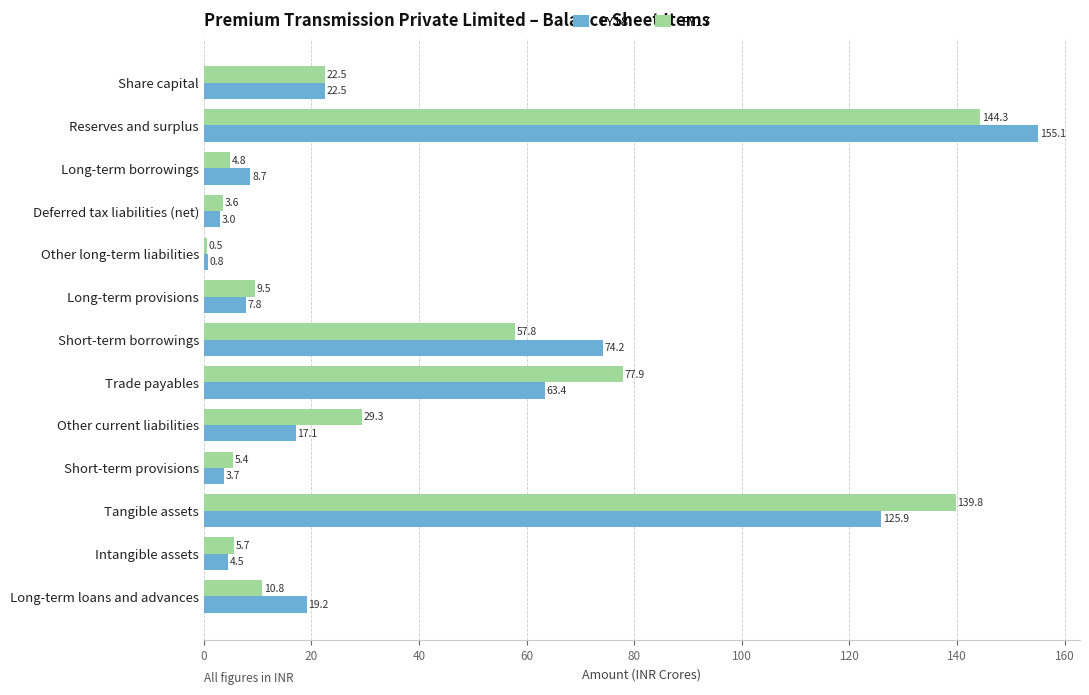

What are all the series names shown in the legend?

FY18, FY17